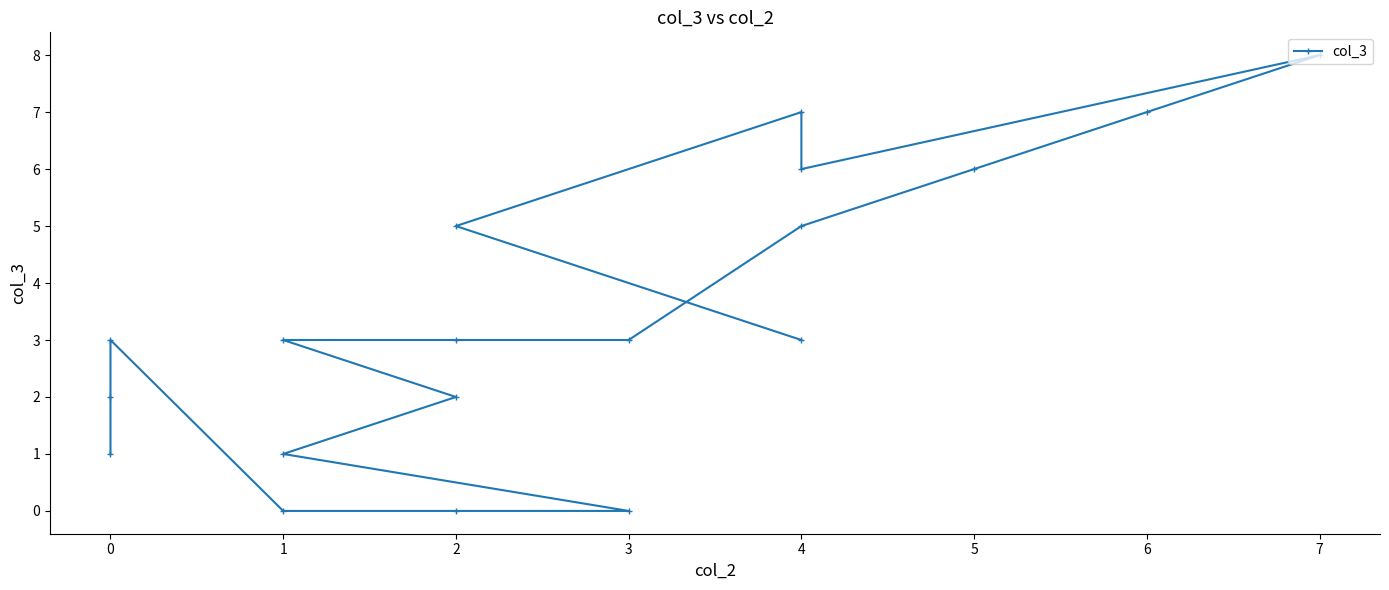

What position from the left is 6?

8